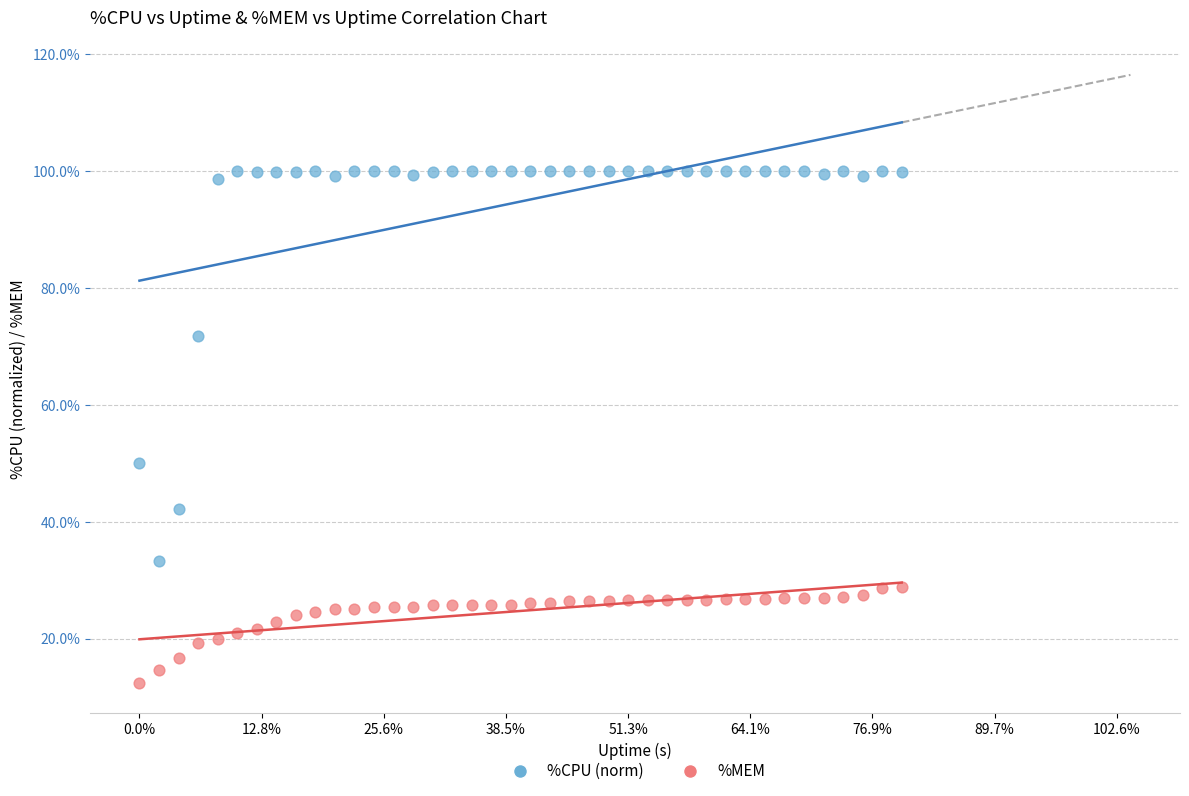

Across all data points, what is the range of X values (max minus min)?

156.0